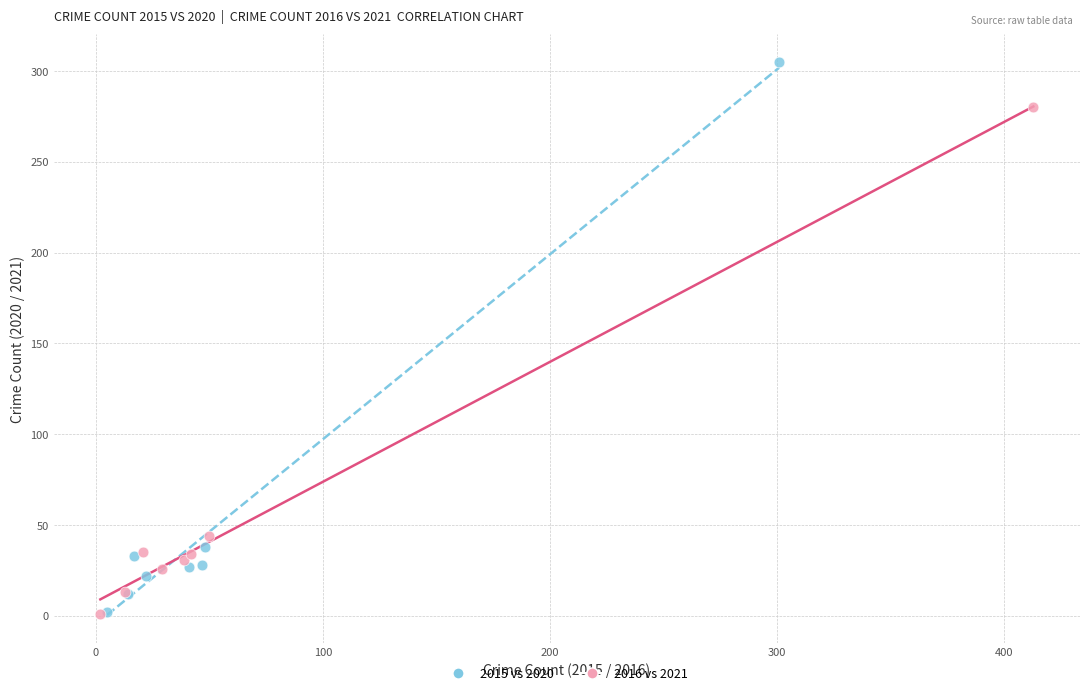

What are all the series names shown in the legend?

2015 vs 2020, 2016 vs 2021